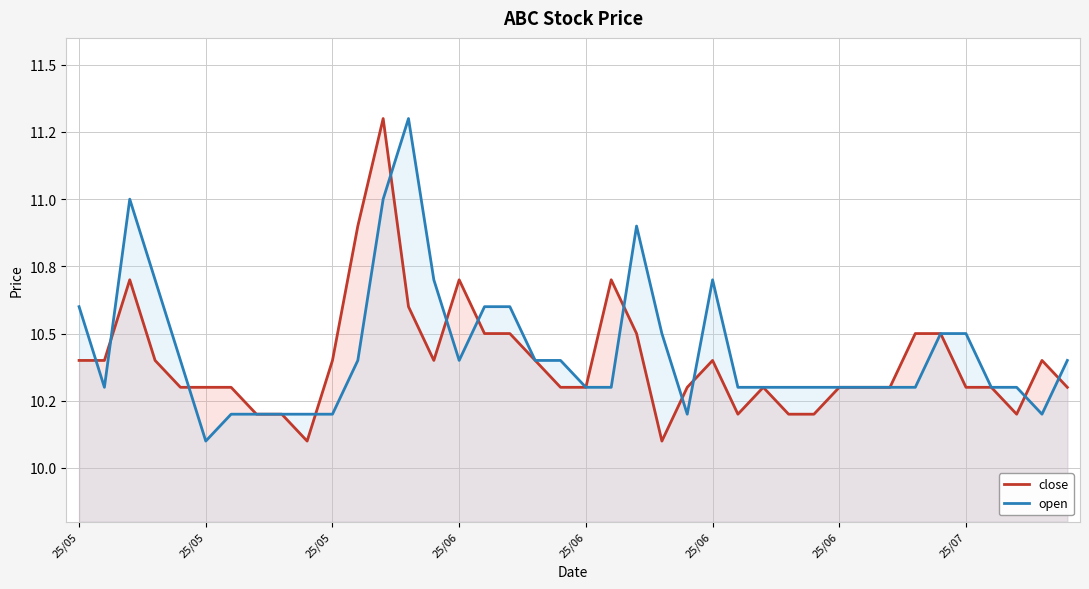

At how many categories does at least one series exceed 10?

40